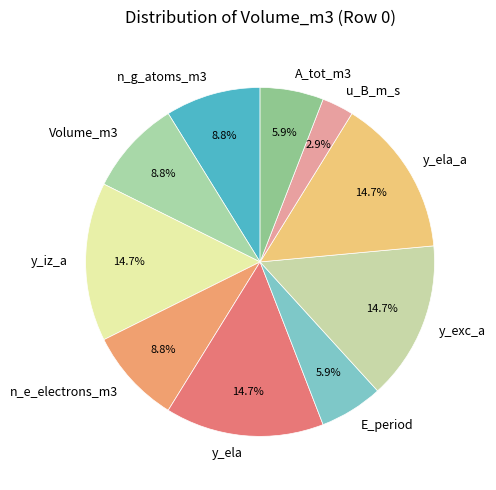

How many segments does this pie chart have?

10